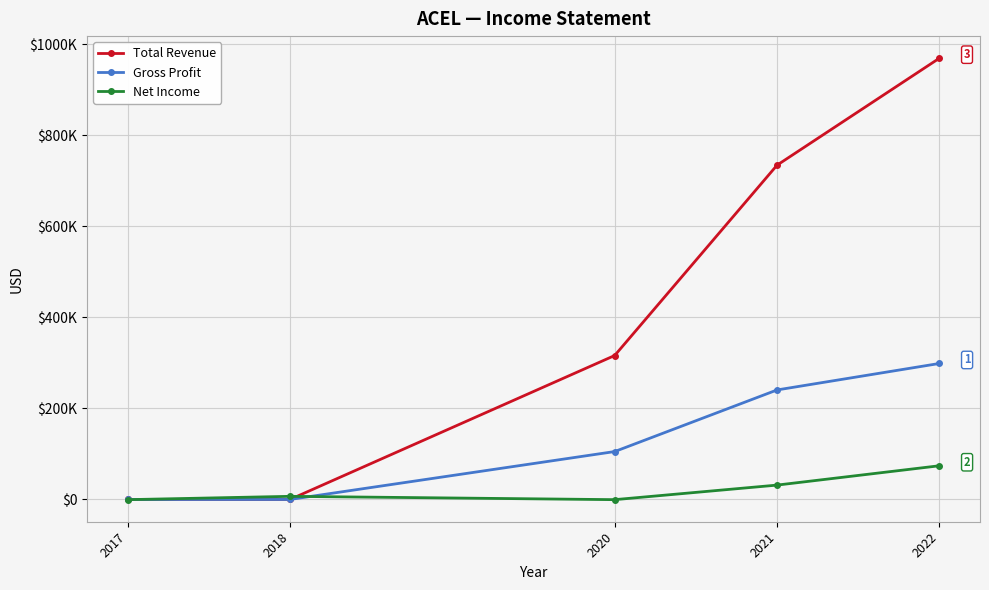

At which category does the chart reach its peak across all series?

2022